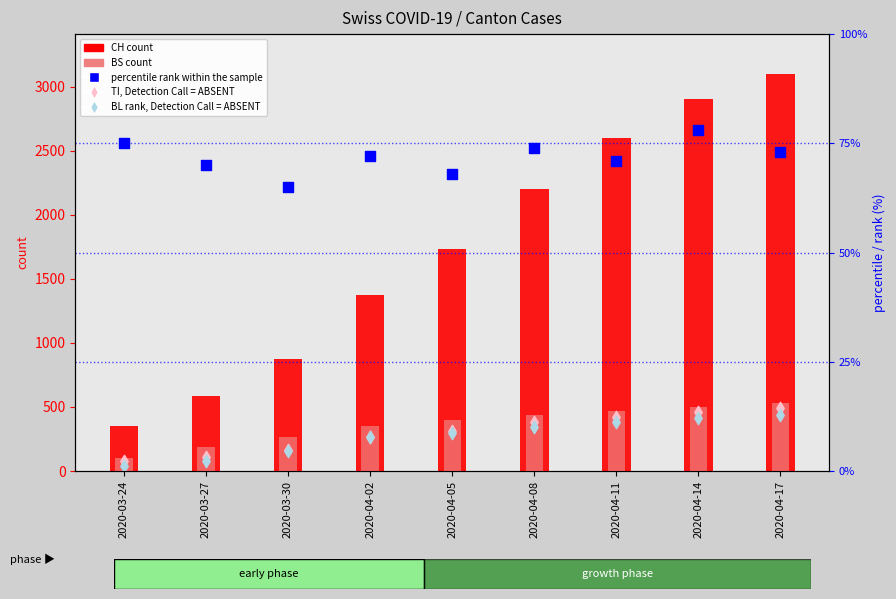

Which series has the largest Y range (max minus min)?

CH